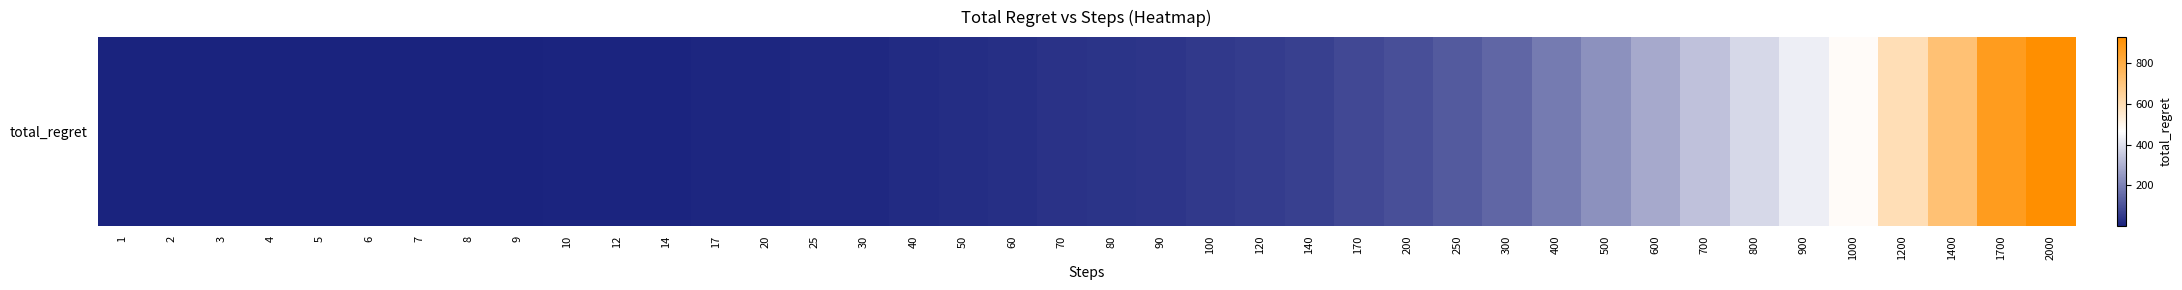

List the labels in order of value, smallest first.

1, 2, 3, 4, 5, 6, 7, 8, 9, 10, 12, 14, 17, 20, 25, 30, 40, 50, 60, 70, 80, 90, 100, 120, 140, 170, 200, 250, 300, 400, 500, 600, 700, 800, 900, 1000, 1200, 1400, 1700, 2000